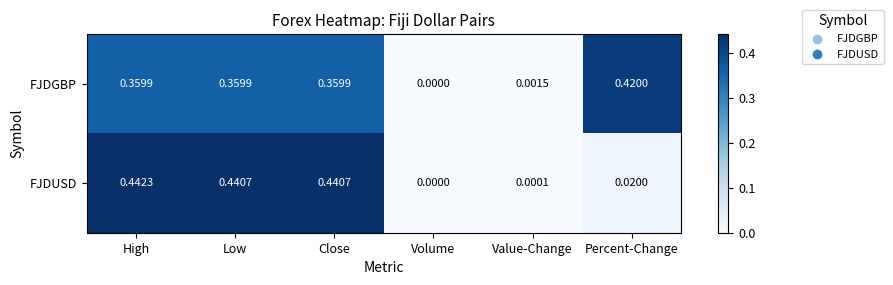

Which series has the largest range (max minus min)?

FJDUSD